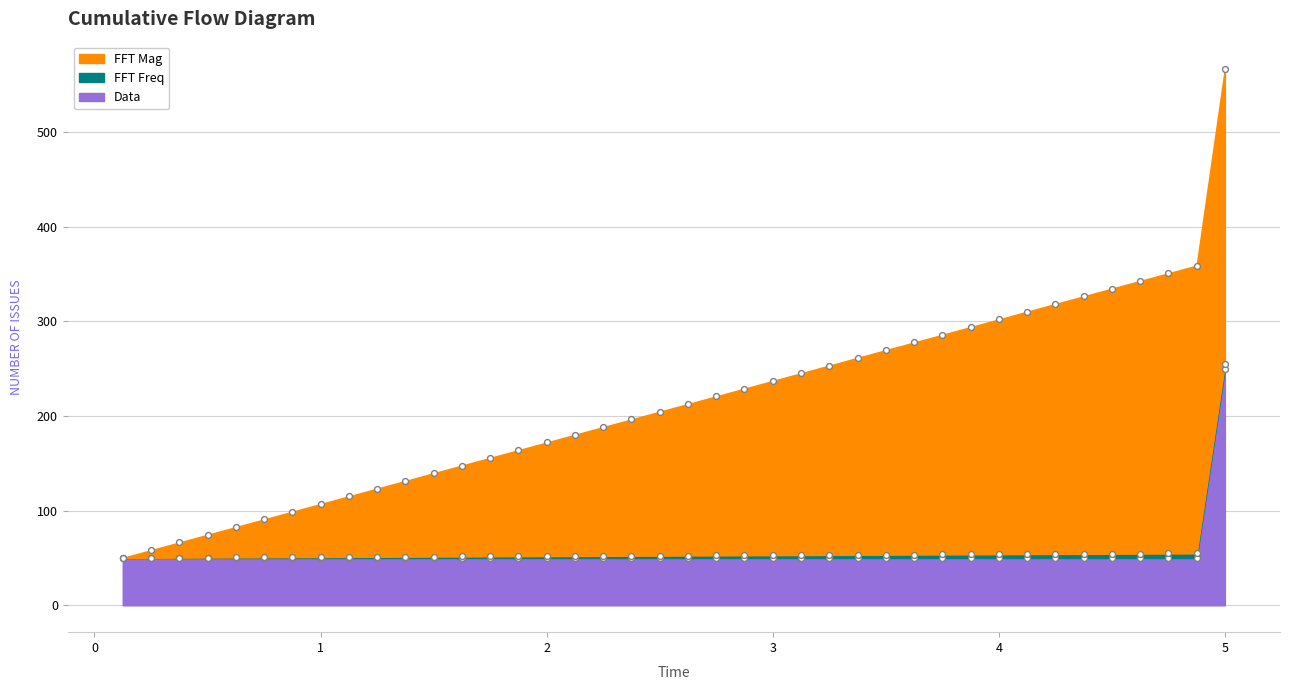

Which series has the largest total across all categories?

FFT Mag